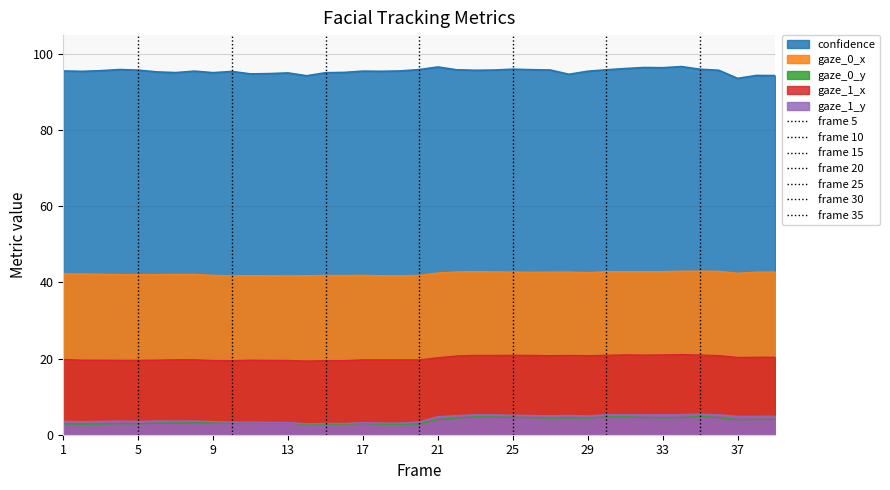

What is the total value across all series at 25?

163.6